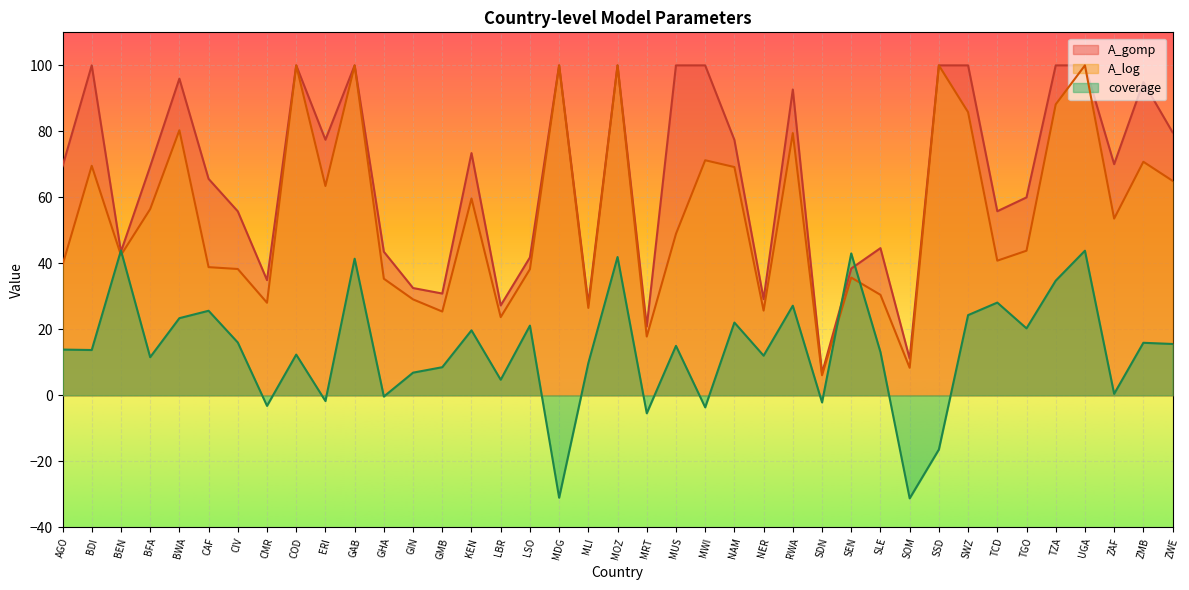

Which series has the widest spread of values?

A_log